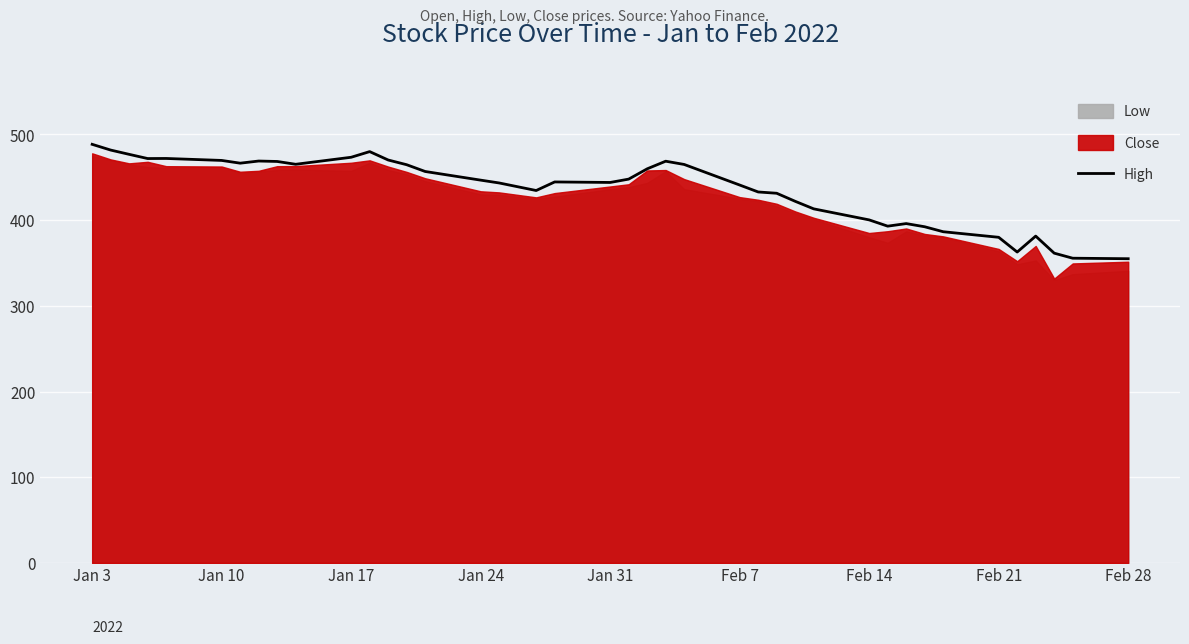

What is the highest value of the High series?

488.5